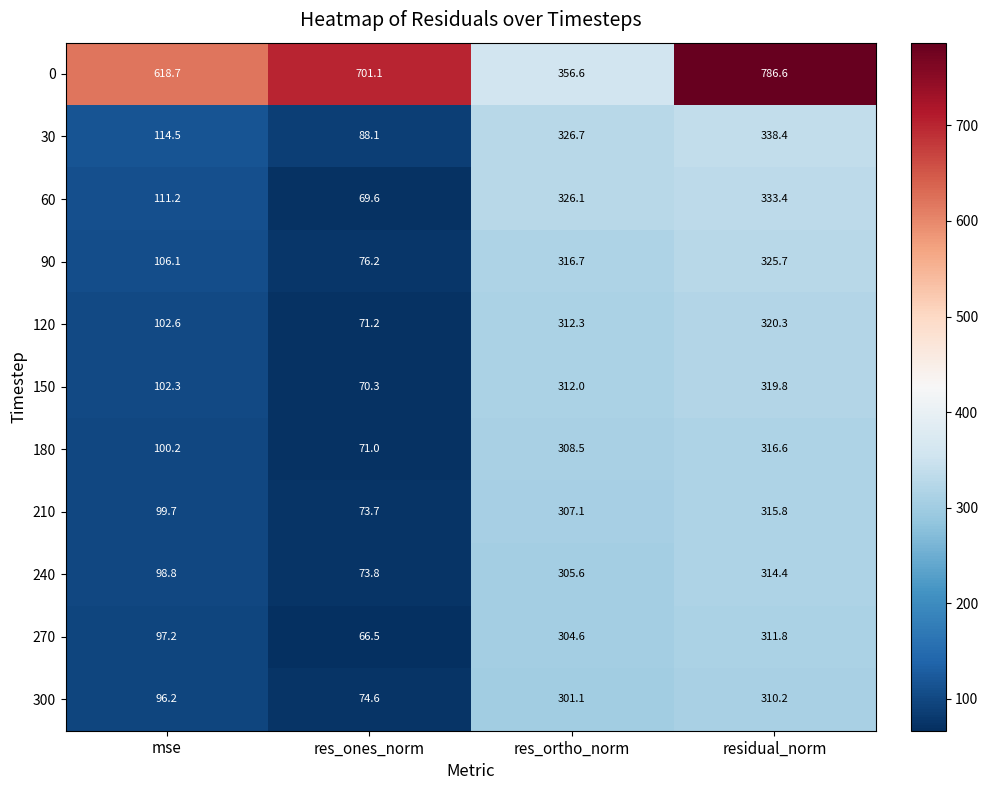

Which series has the largest total across all categories?

0